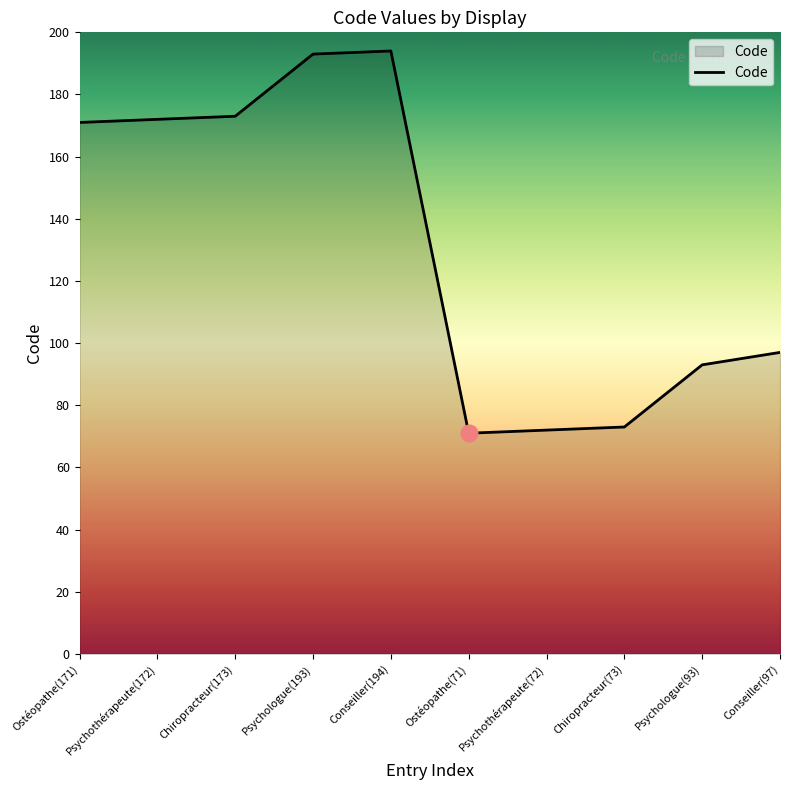

What is the greatest value displayed?

194